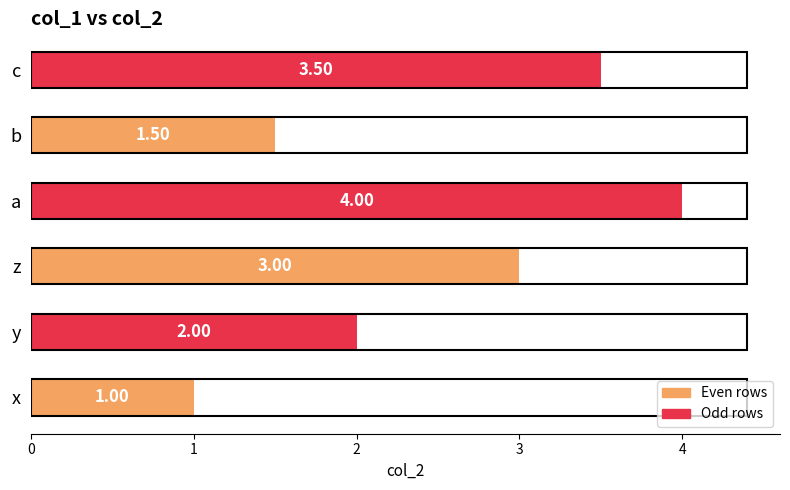

What is the difference between the maximum and second lowest values?

2.5